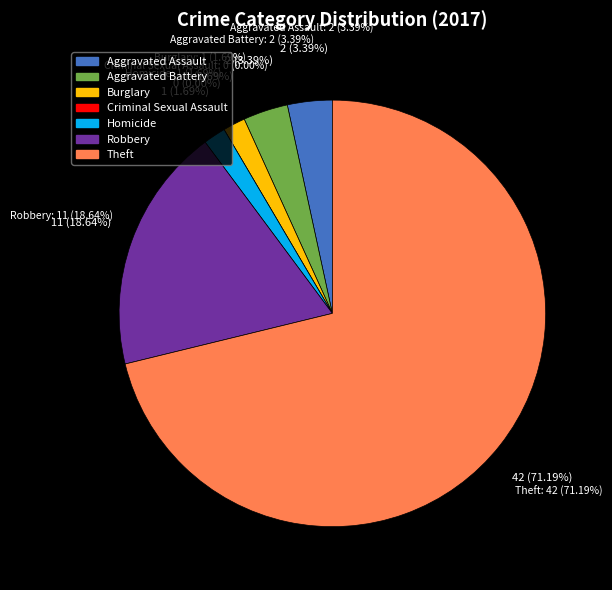

To the nearest percent, what is the average slice percentage?

14%